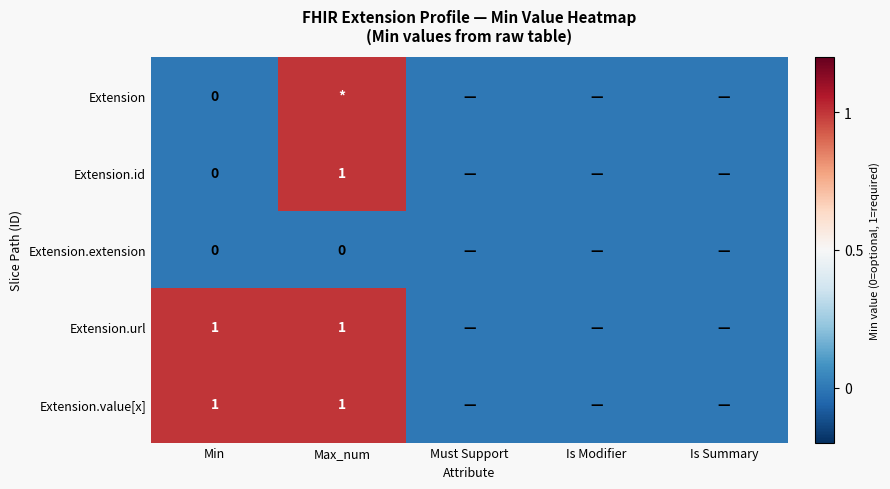

True or false: Extension.url has a value of 1 at Min.

True